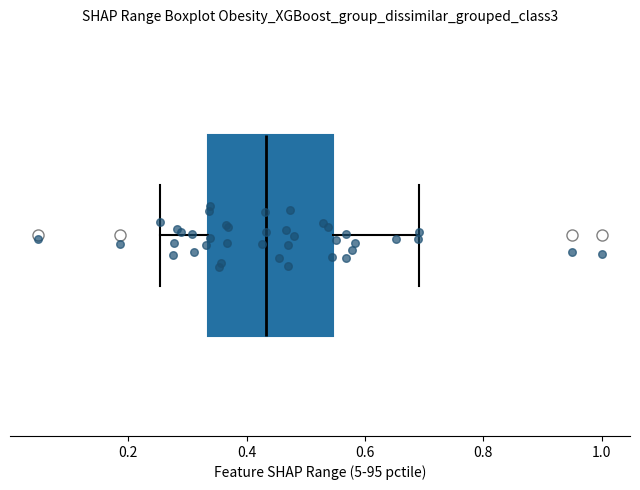

Transcribe this box plot: give where the median line is, the range the box spans, and where the two whiskers end, as read against the x-axis. The values are not printed on the chart, so give them approximately, as read against the axis.

median 0.44, box 0.34 to 0.54, whiskers 0.26 to 0.70